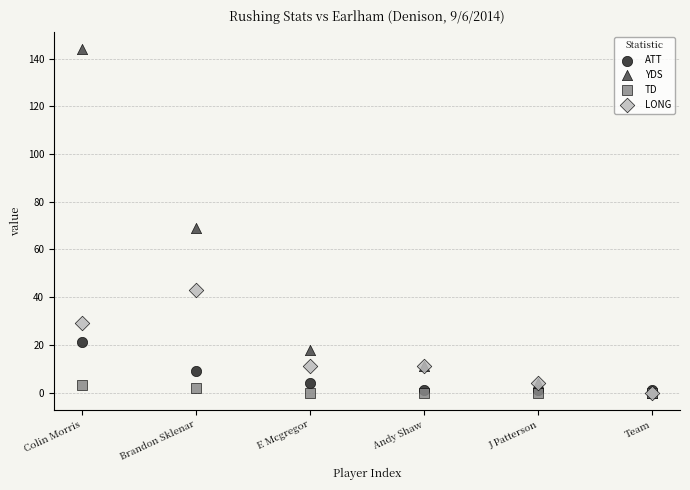

In the YDS series, what Y value is closest to 72?

69